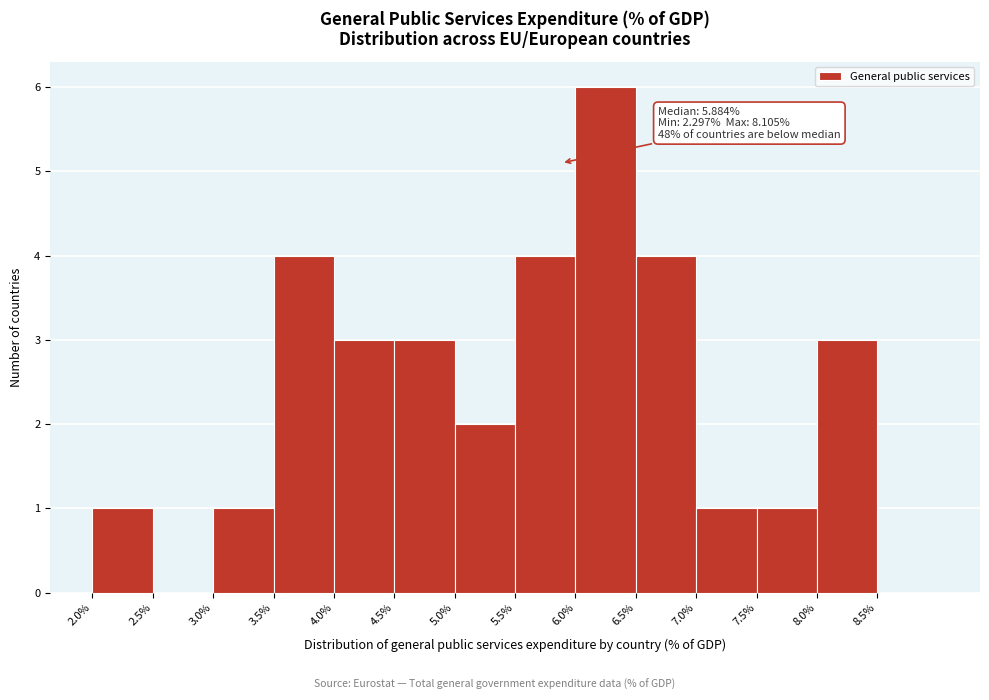

Which range on the x-axis has the tallest bar?

6.0 to 6.5